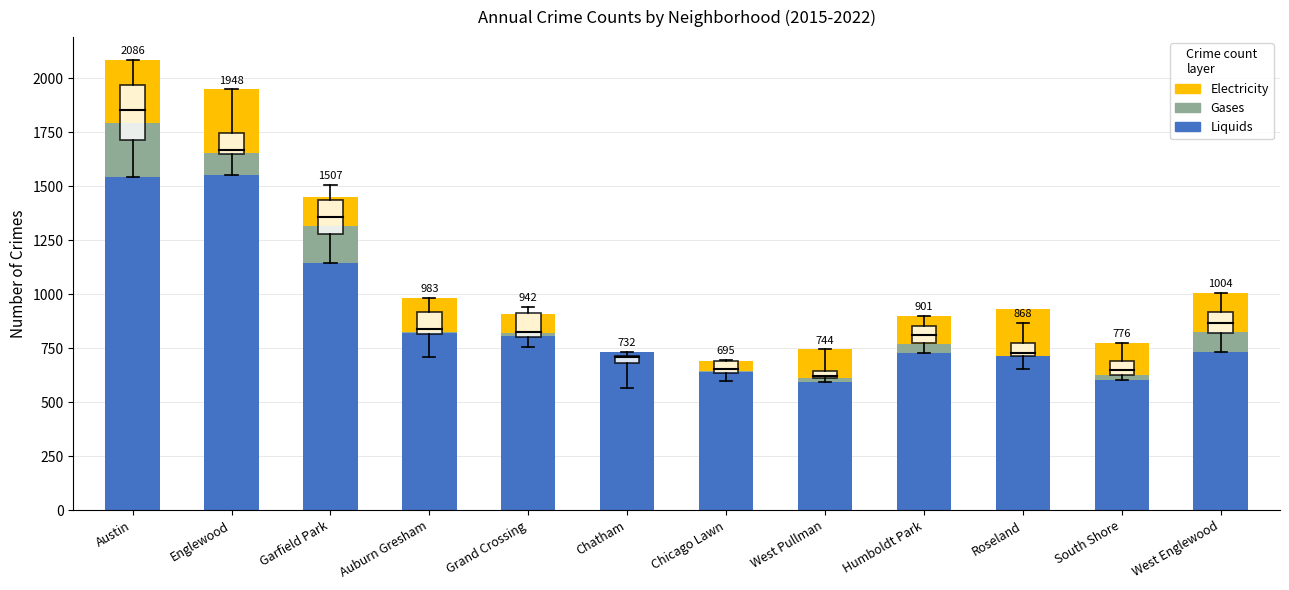

What is the maximum value for Liquids?

1554